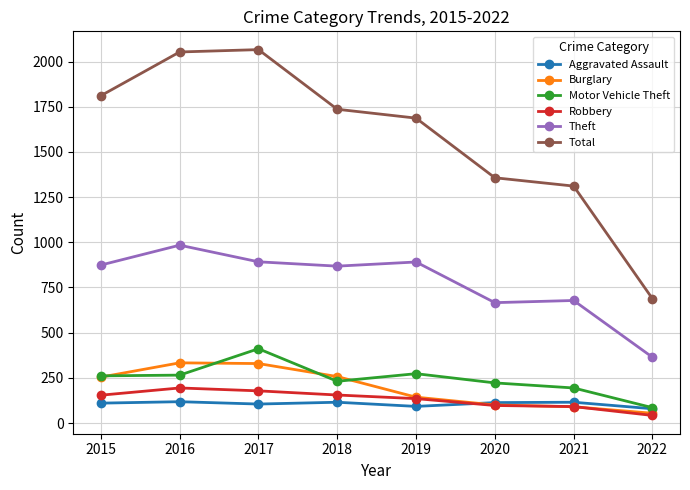

Where is Total nearest to the value 1377?

2020